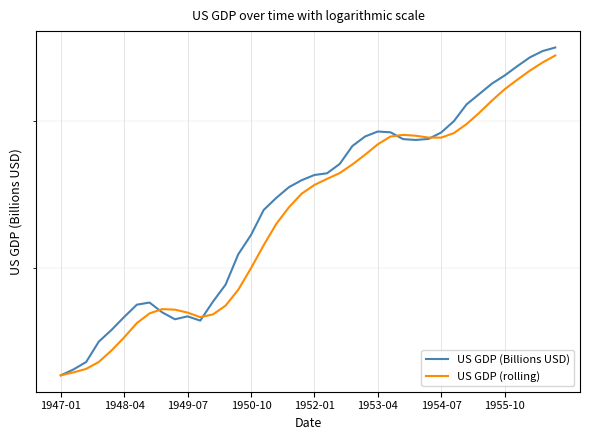

The US GDP (Billions USD) series shows 637.5 at 1953-04. True or false?

False